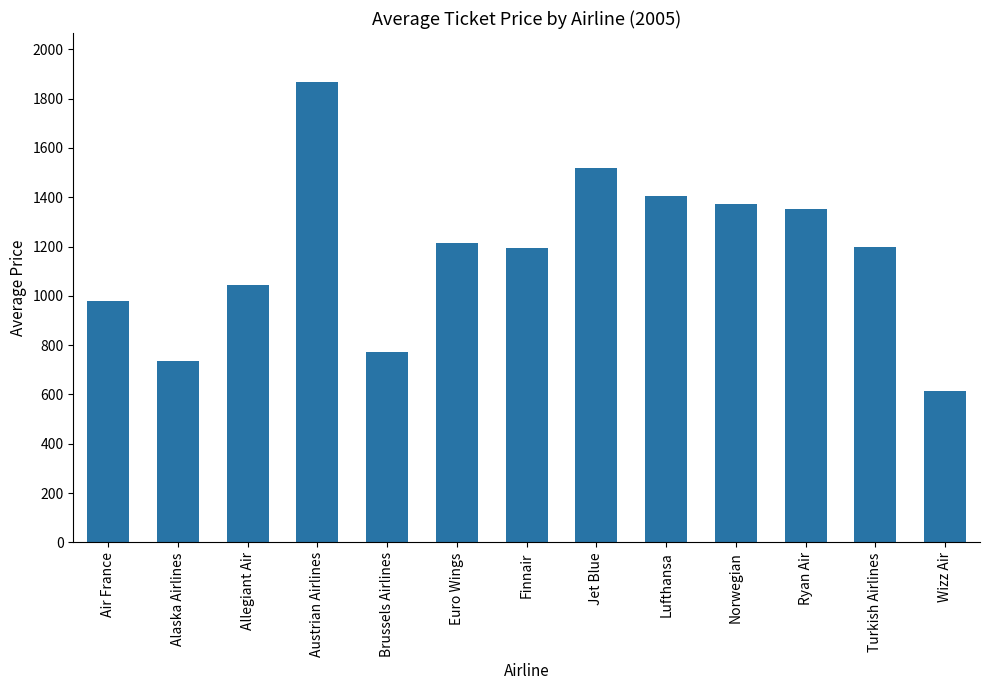

Between Austrian Airlines and Alaska Airlines, which is larger?

Austrian Airlines